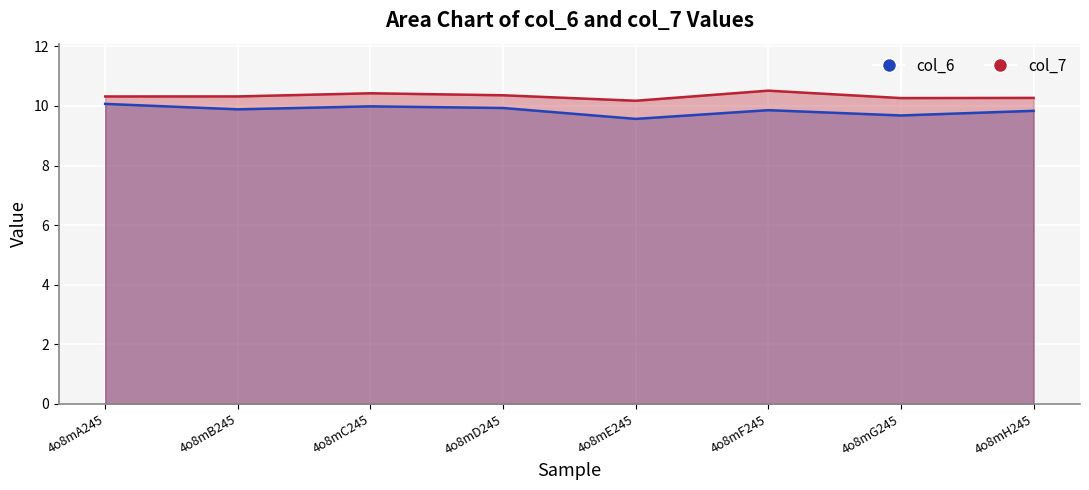

What is the label of the 2nd point from the right?

4o8mG245